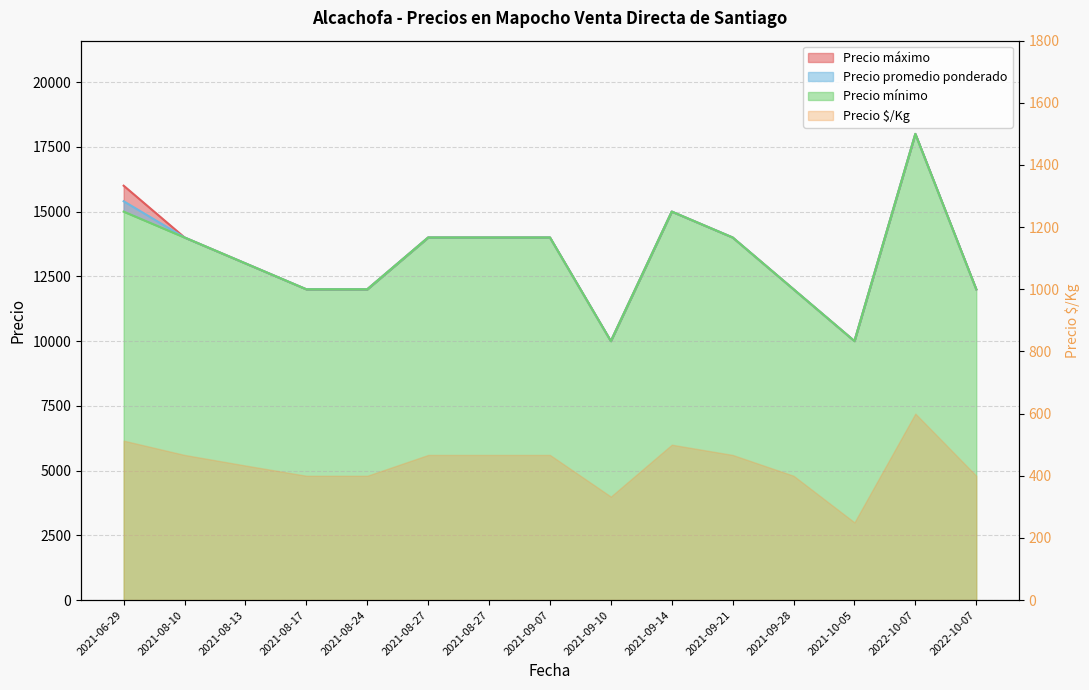

Between 2021-09-28 and 2022-10-07, which is larger?

2022-10-07